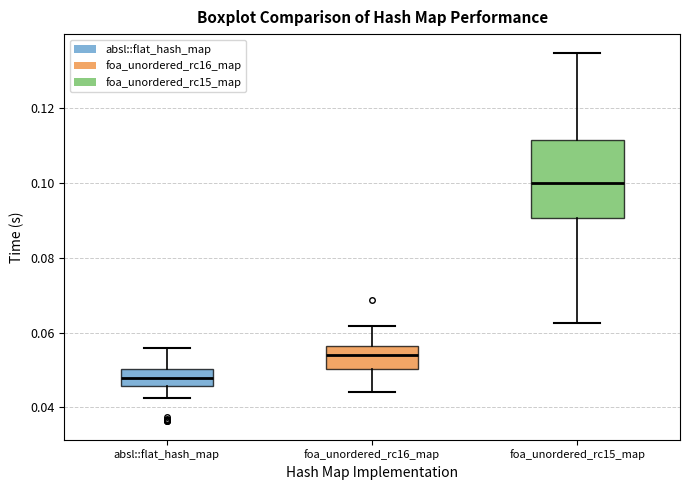

Reading left to right, transcribe this box plot: for each box, give where its median line is, the range the box spans, and where its two whiskers end, as read against the y-axis. The values are not printed on the chart, so give them approximately, as read against the axis.

absl::flat_hash_map: median 0.048, box 0.046 to 0.050, whiskers 0.042 to 0.056
foa_unordered_rc16_map: median 0.054, box 0.050 to 0.056, whiskers 0.044 to 0.062
foa_unordered_rc15_map: median 0.100, box 0.090 to 0.112, whiskers 0.062 to 0.134